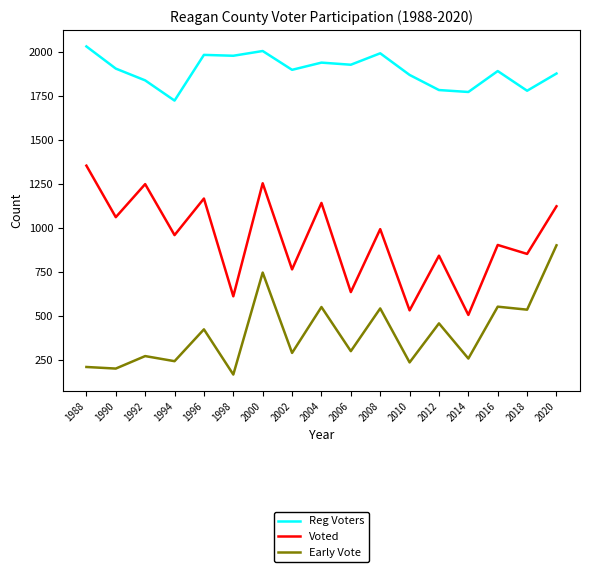

At how many categories does at least one series exceed 1049?

17